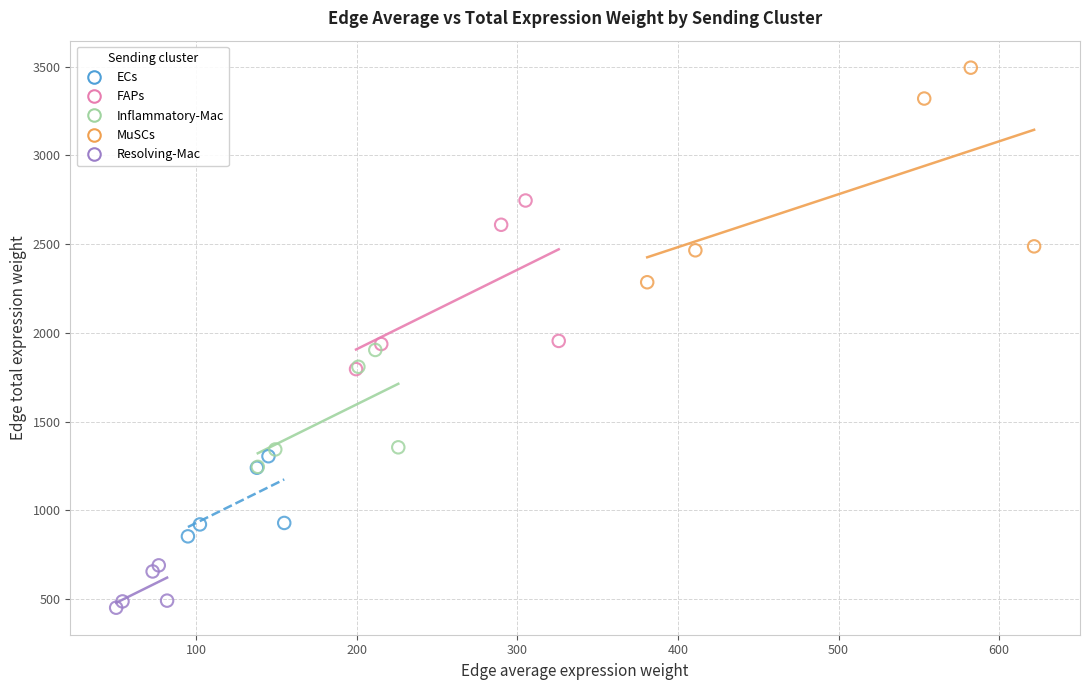

Which series has the widest spread of Y values?

MuSCs